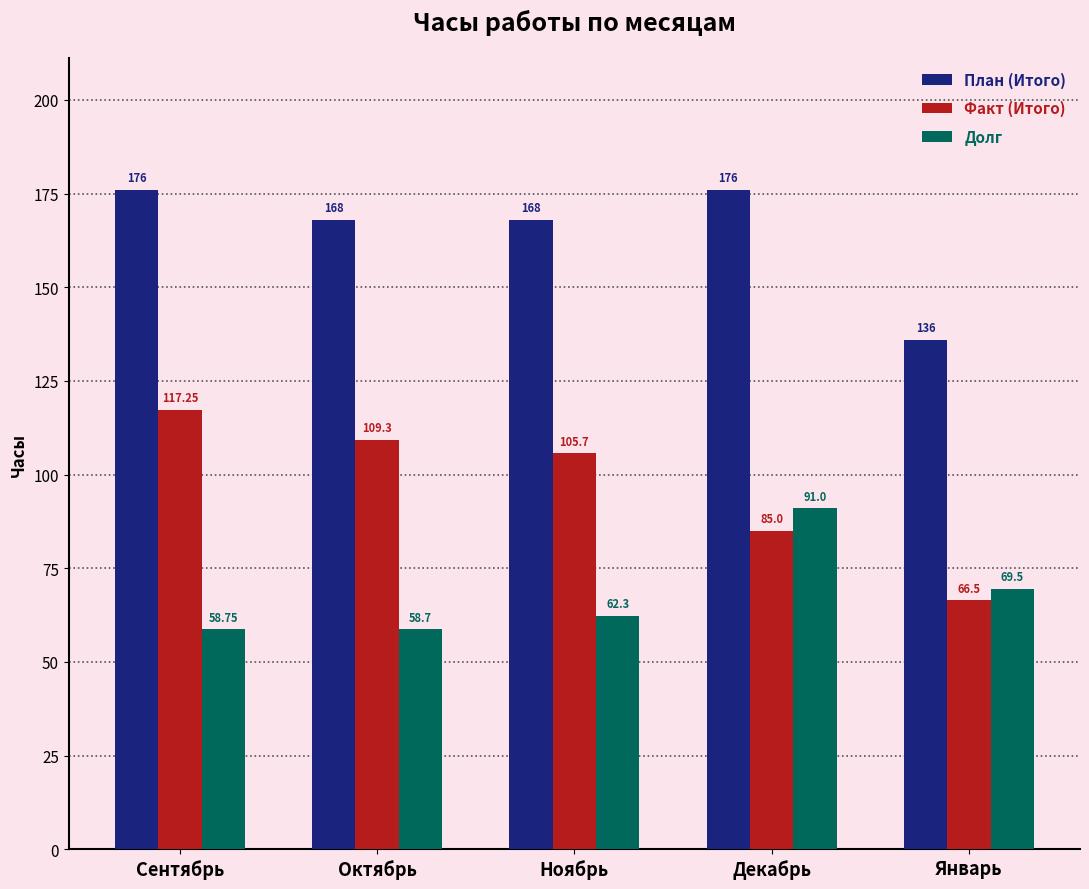

The Факт (Итого) series shows 43.8 at Ноябрь. True or false?

False